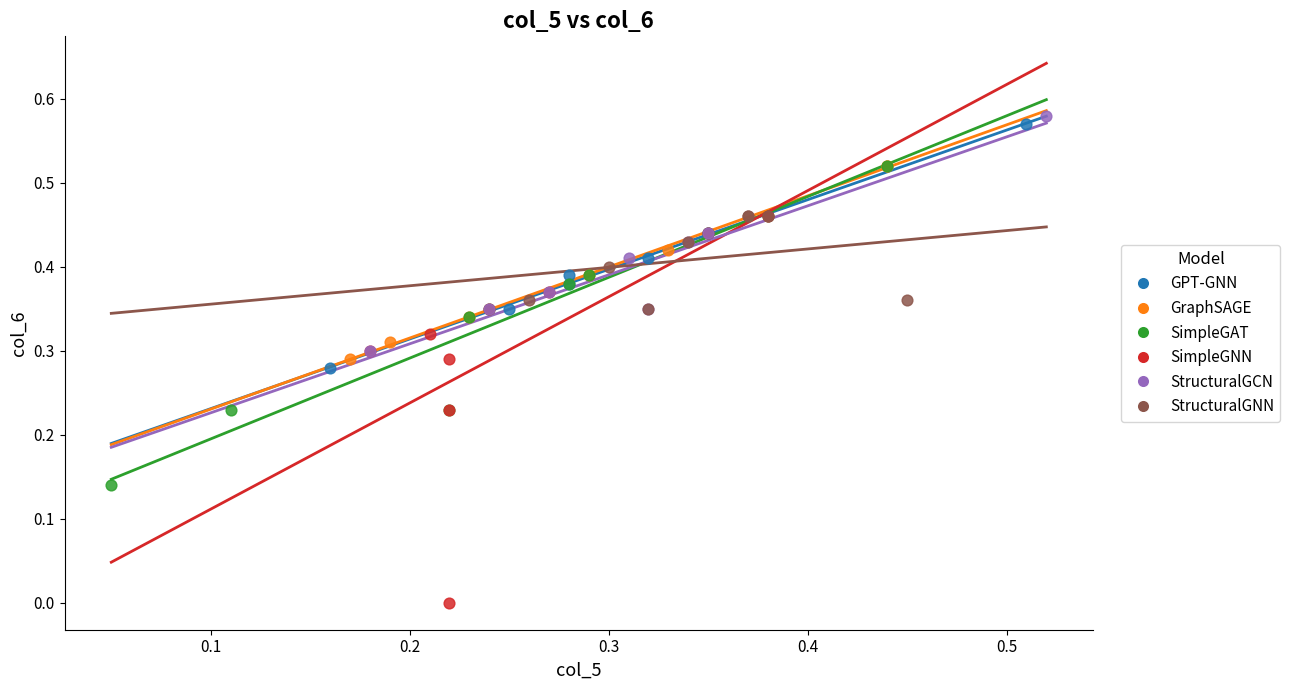

Which series has the widest spread of Y values?

SimpleGNN